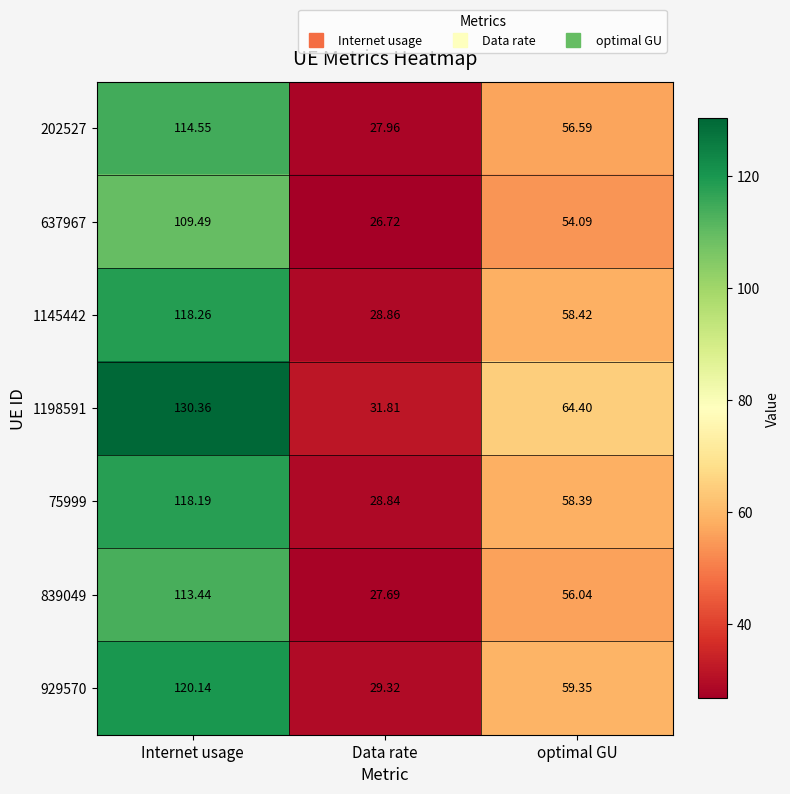

At which label is 1198591 closest to 81?

optimal GU